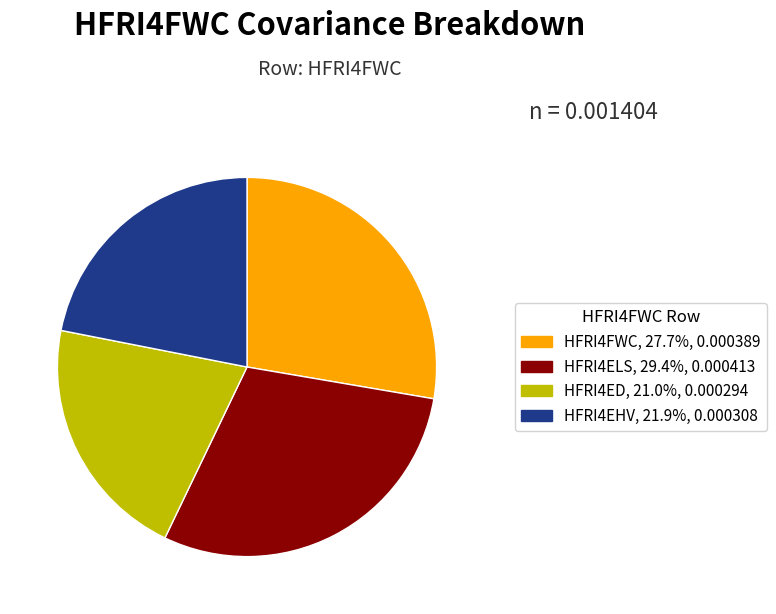

Rank the categories by value from highest to lowest.

HFRI4ELS, HFRI4FWC, HFRI4EHV, HFRI4ED